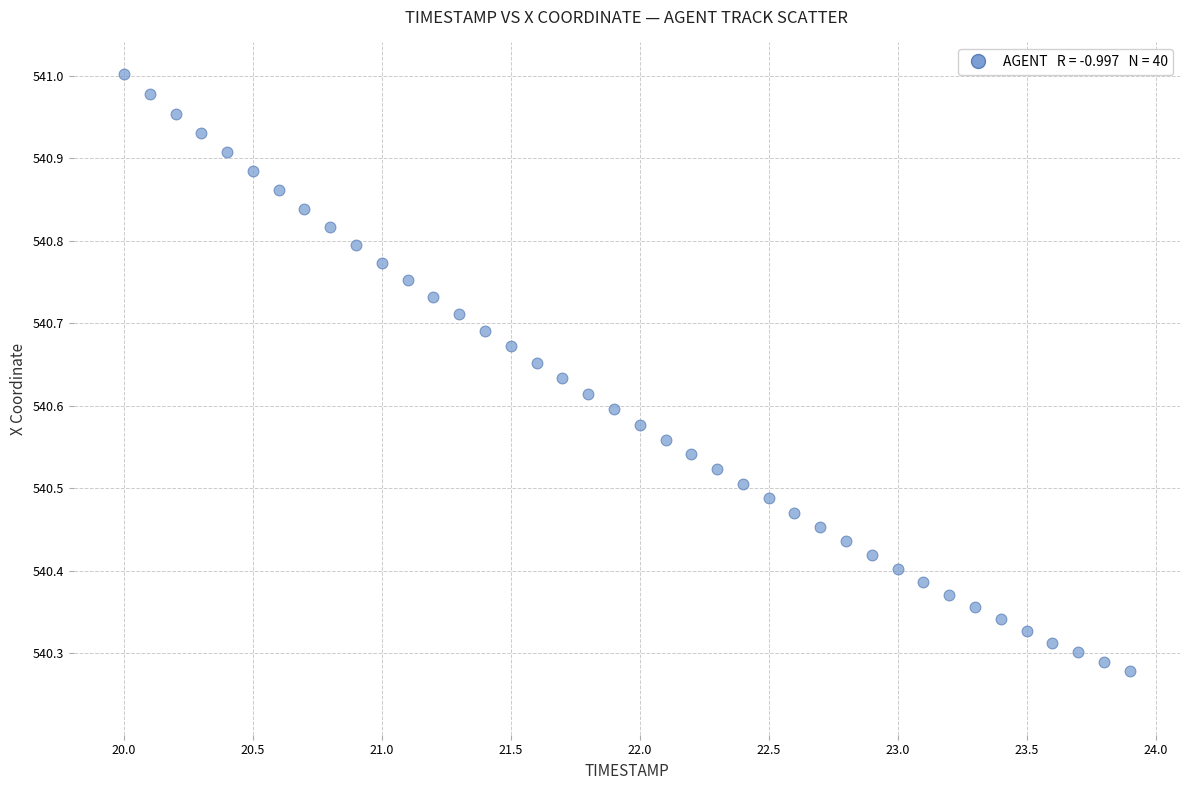

What is the range of X values (max minus min)?

3.9